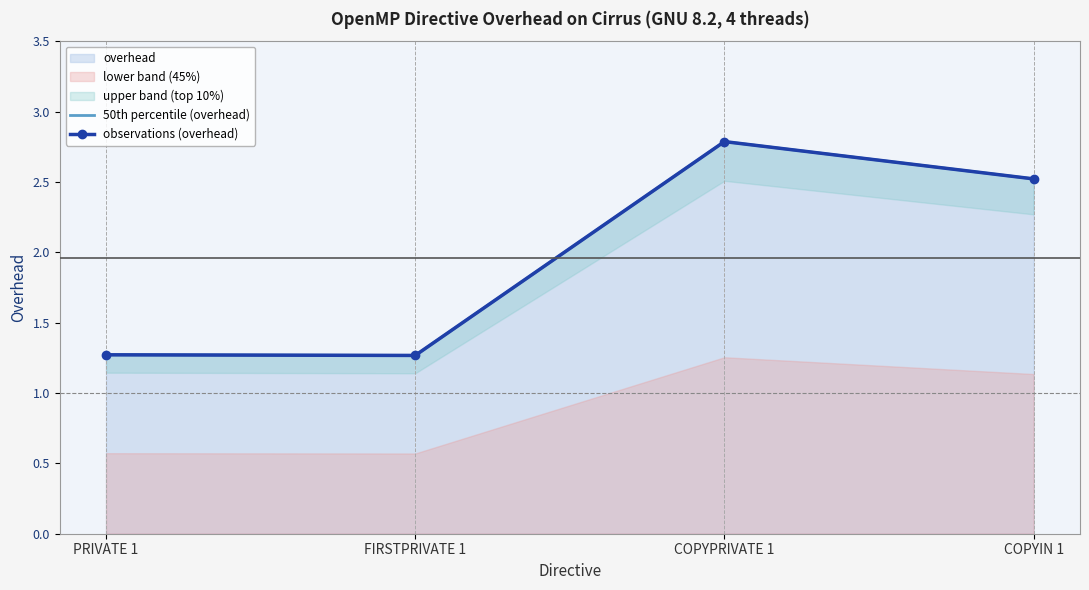

Is it true that overhead equals 2.8 at COPYPRIVATE 1?

True